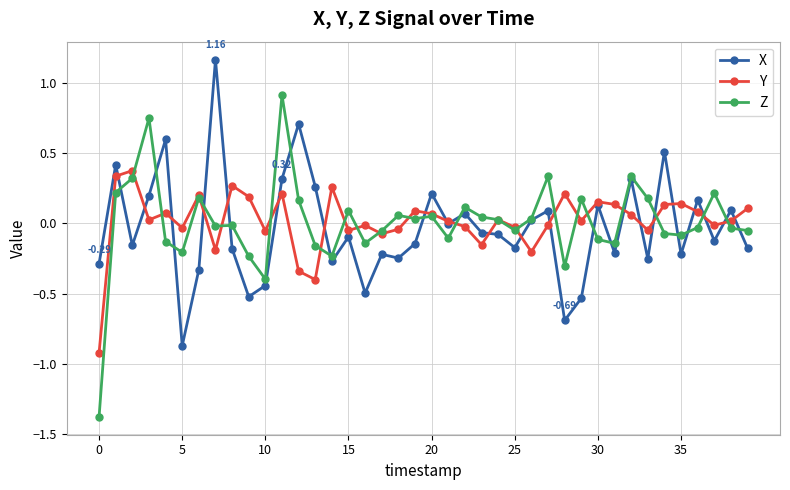

True or false: X has more than 2 points higher than both neighbors.

True